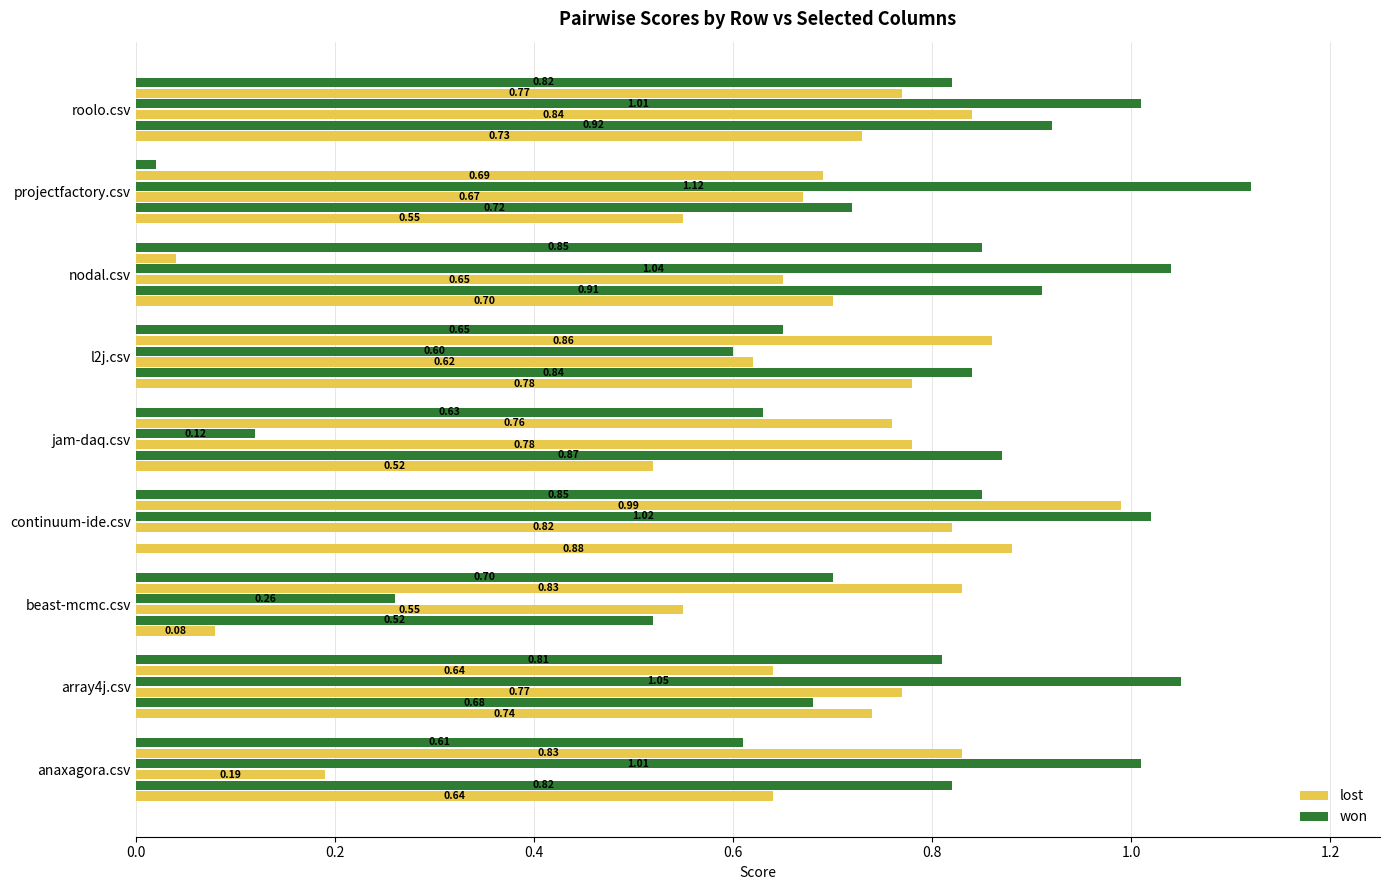

How many series are shown in this chart?

6